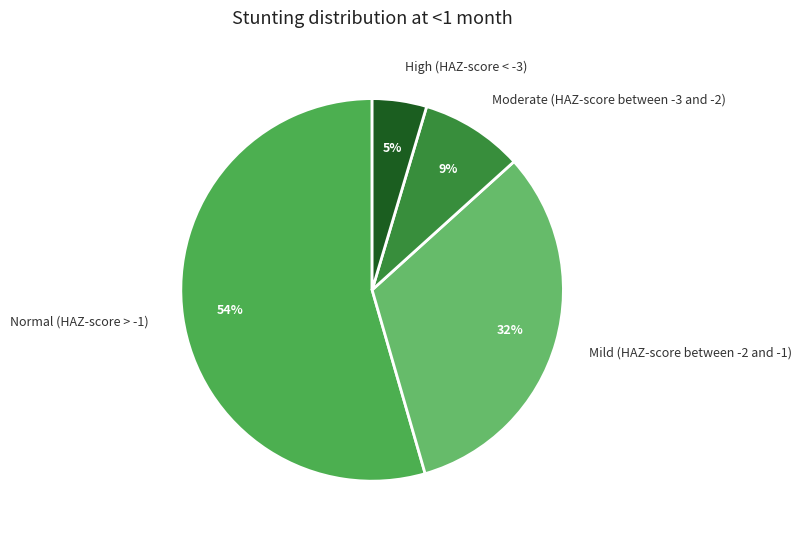

The Mild (HAZ-score between -2 and -1) slice represents 32% of the pie. True or false?

True